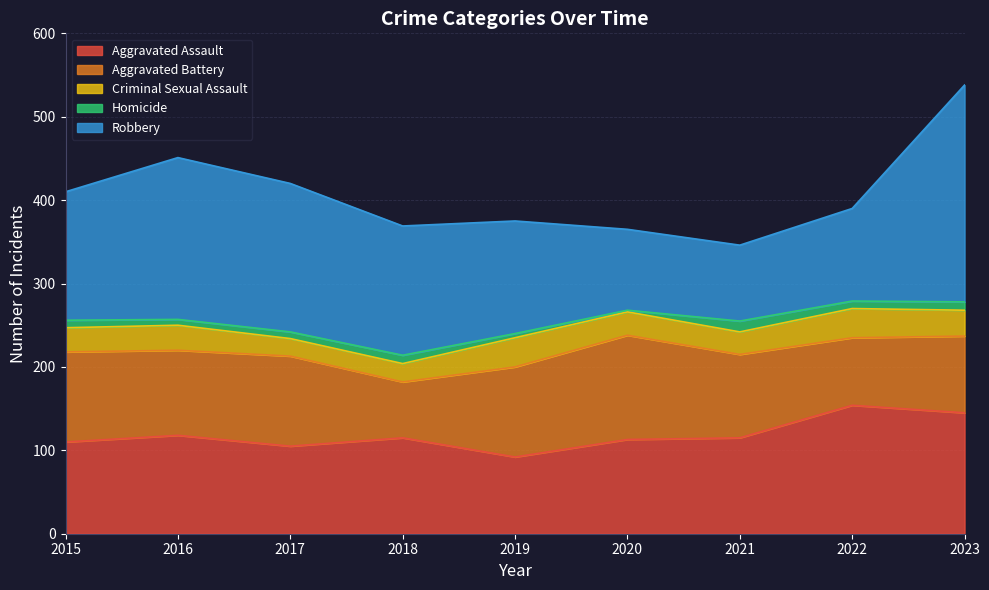

Which series ends up on top after the final intersection of Robbery and Aggravated Assault?

Robbery